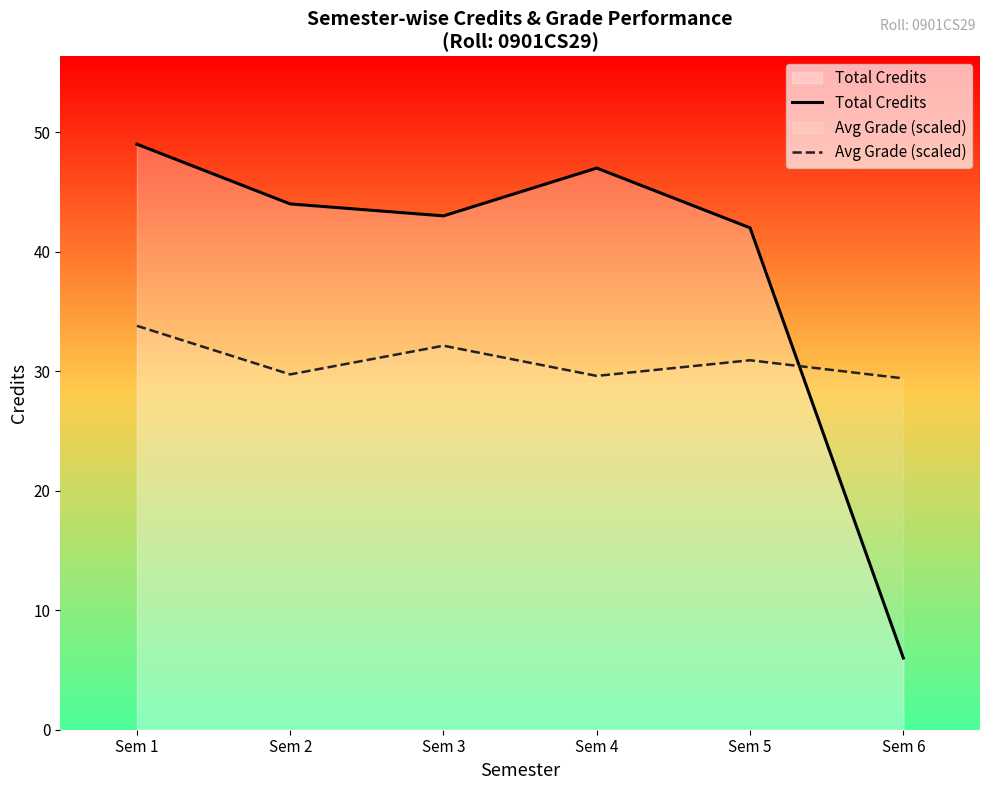

What is the minimum value for Avg Grade (scaled)?

29.4